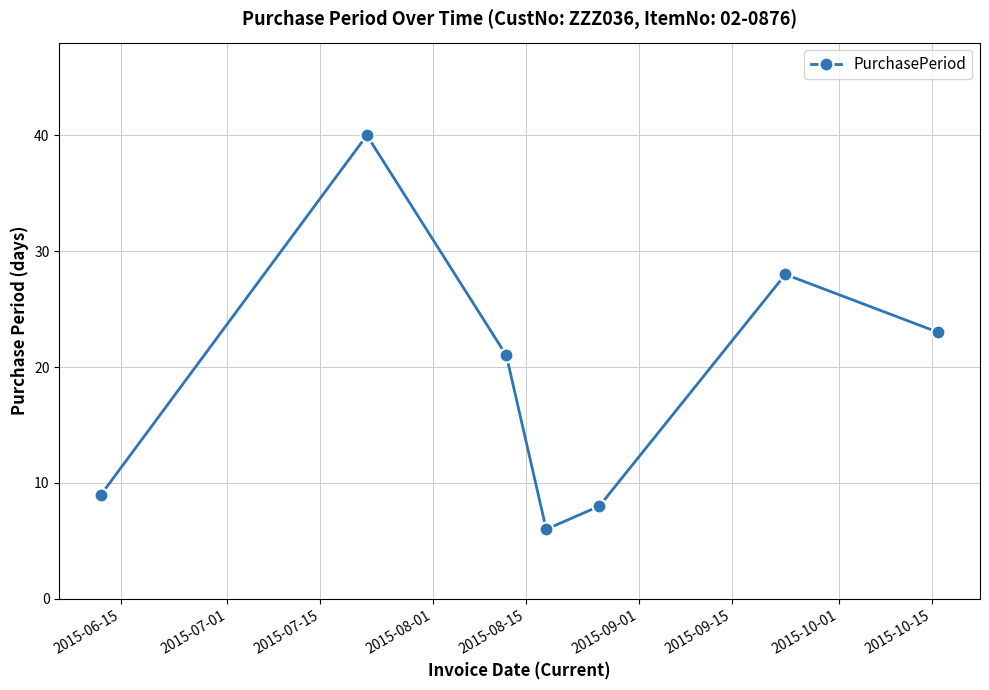

Reading left to right, what are all the values shown in this chart?

9	40	21	6	8	28	23